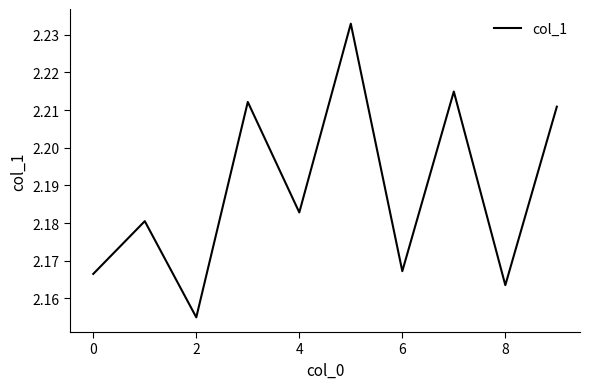

How many lines are shown in the chart?

1